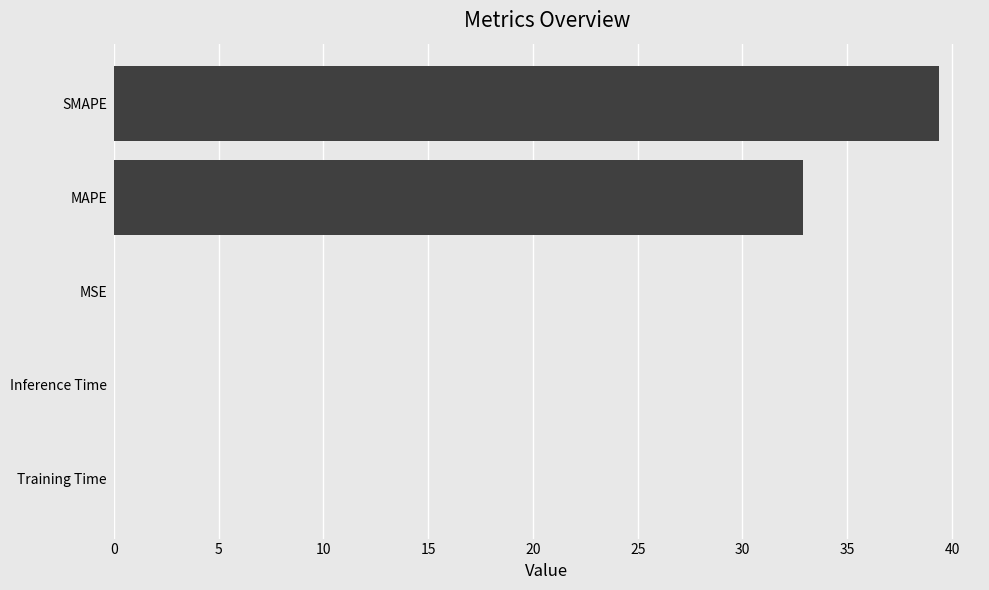

What is the maximum value shown in the chart?

39.4